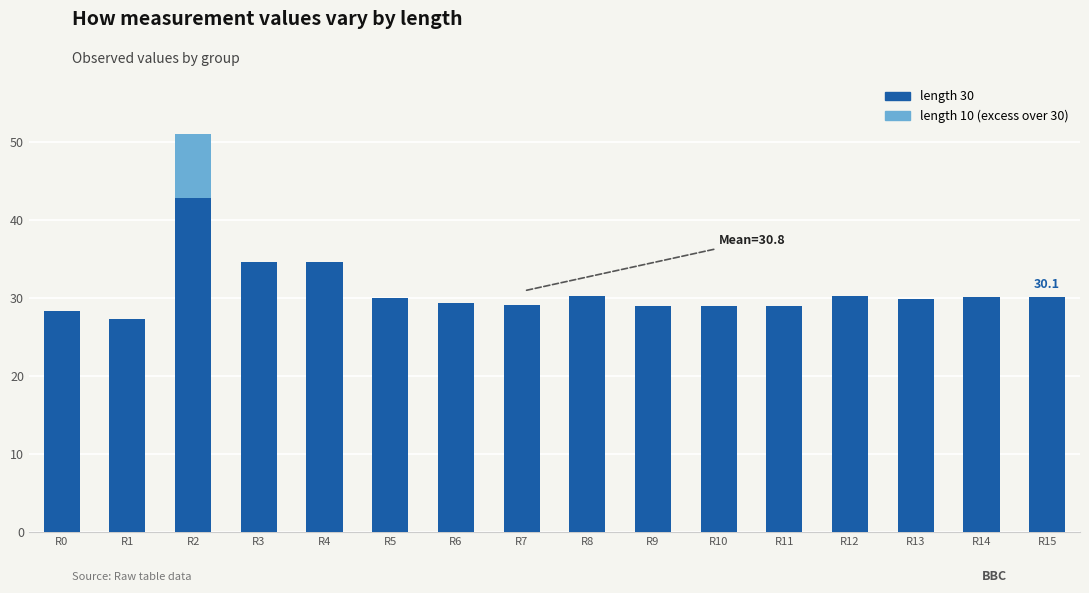

At which category is the sum across all series the highest?

R2